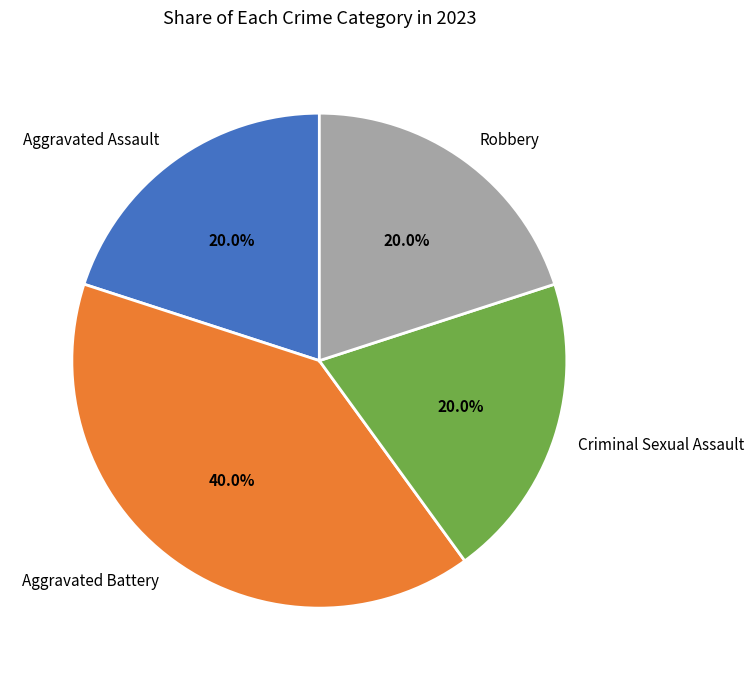

To the nearest percent, what percentage of the pie is Aggravated Assault?

20%